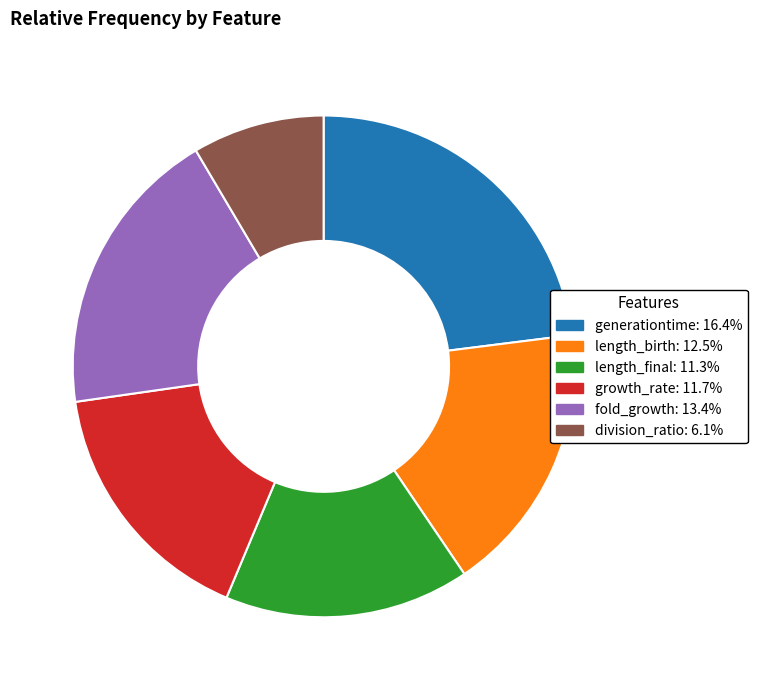

Is there a majority slice in this chart?

No